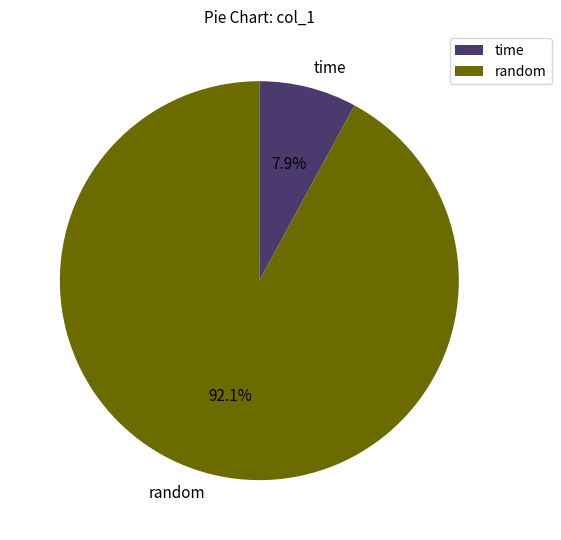

True or false: random accounts for 1% of the total.

False